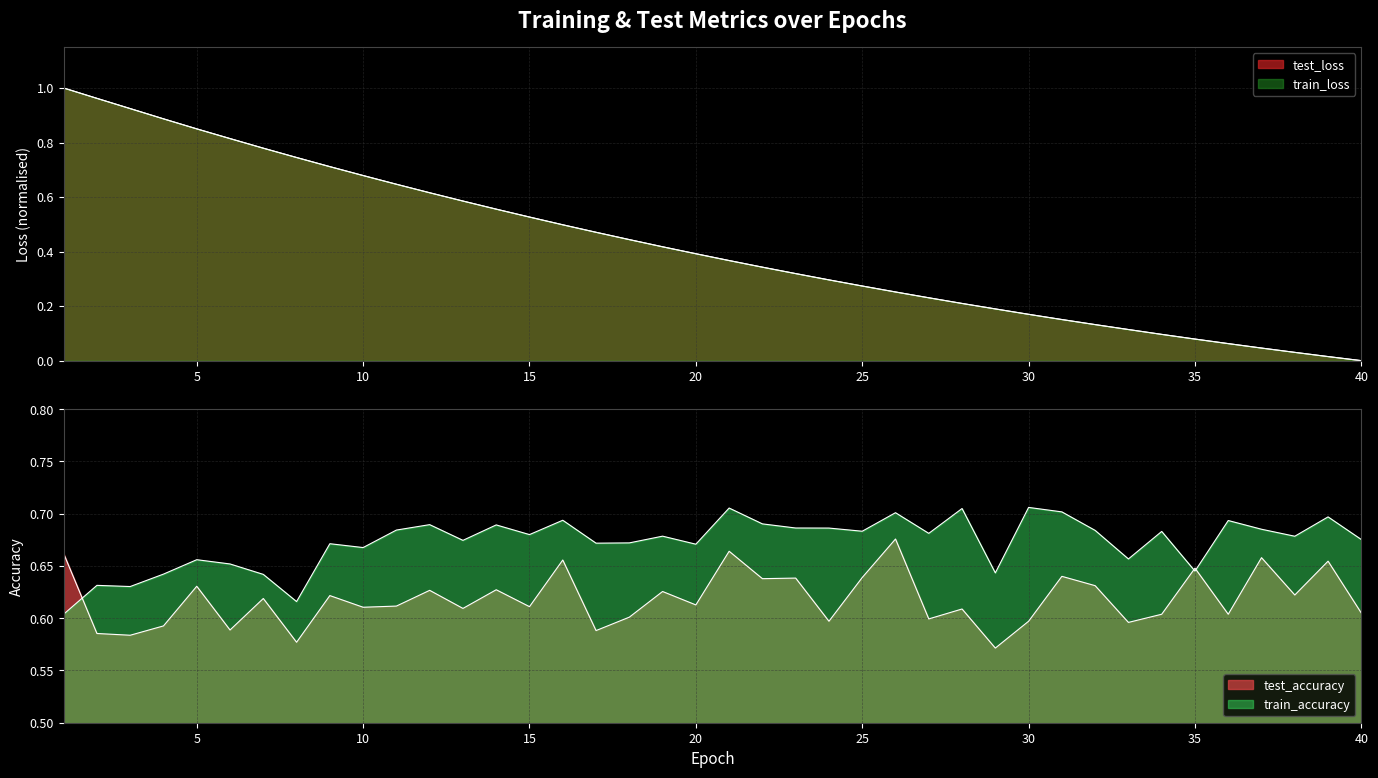

Does the chart have visible grid lines?

Yes